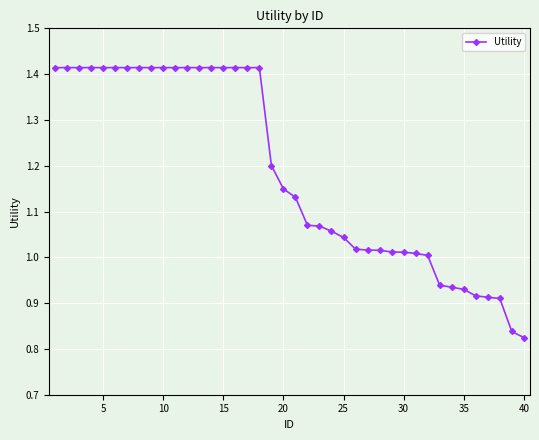

What is the difference between the maximum and minimum values?

0.6